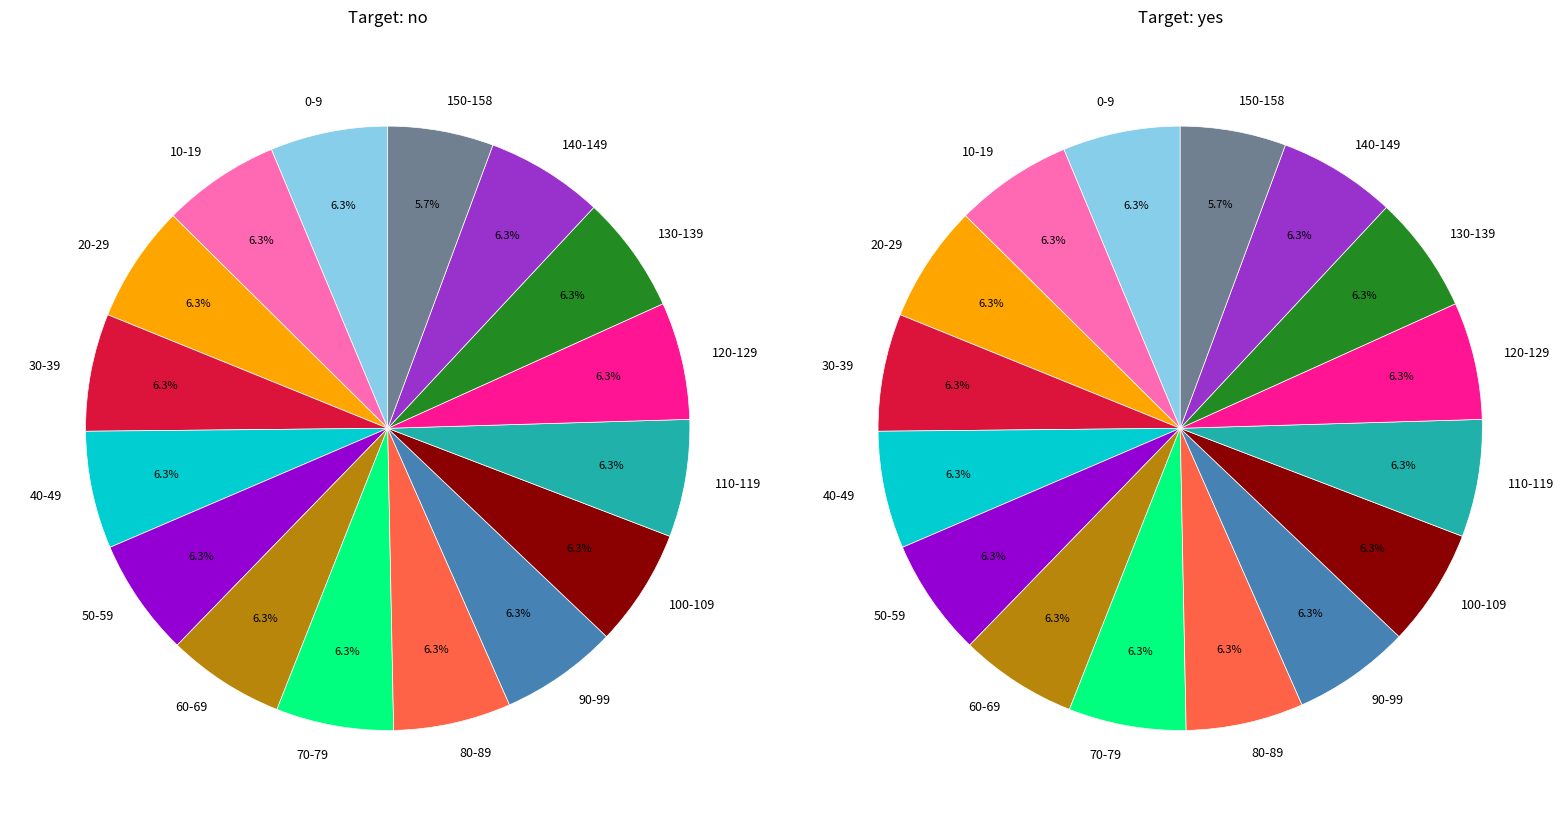

True or false: 20-29 accounts for 3% of the total.

False